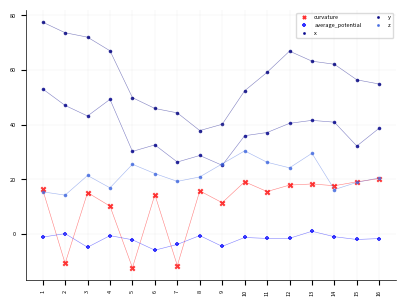

Which series reaches the maximum Y coordinate?

y